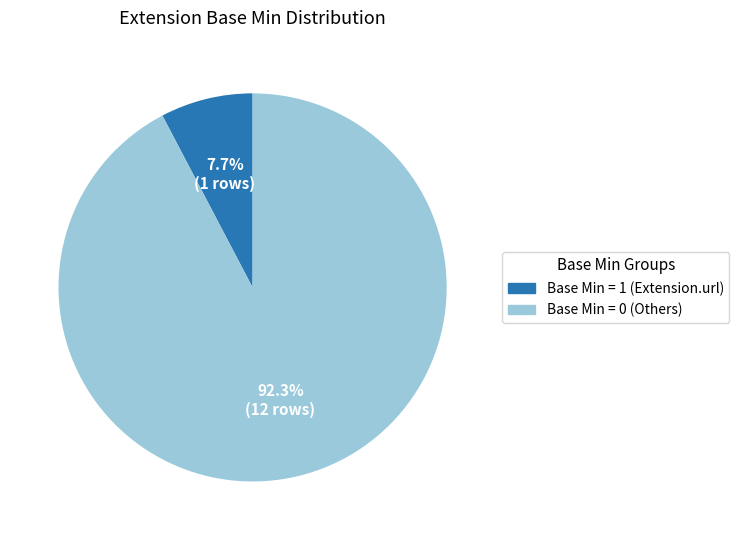

How many segments does this pie chart have?

2